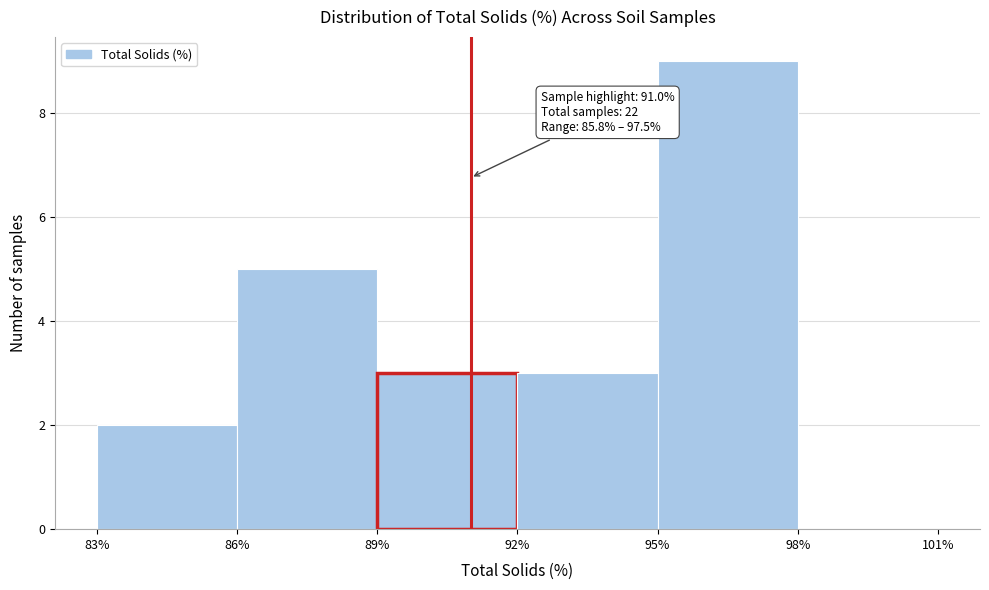

Which range on the x-axis has the tallest bar?

95% to 98%